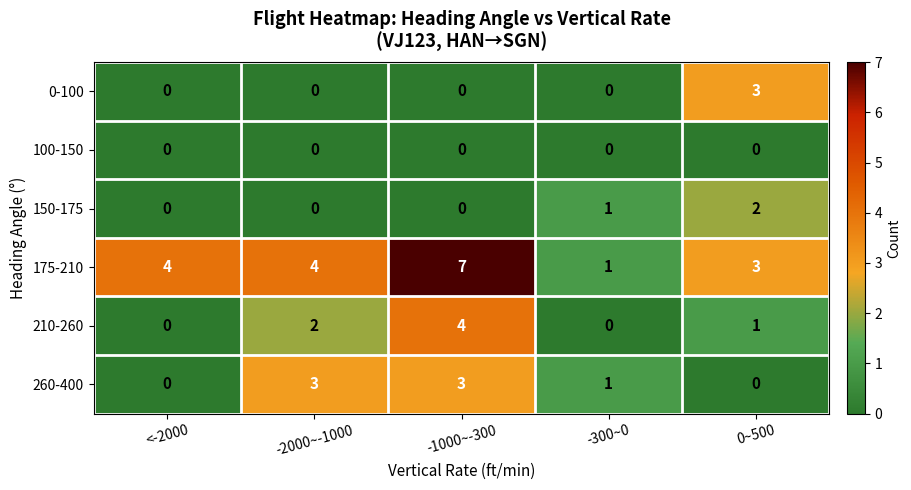

The 210-260 series shows 6 at -1000~-300. True or false?

False